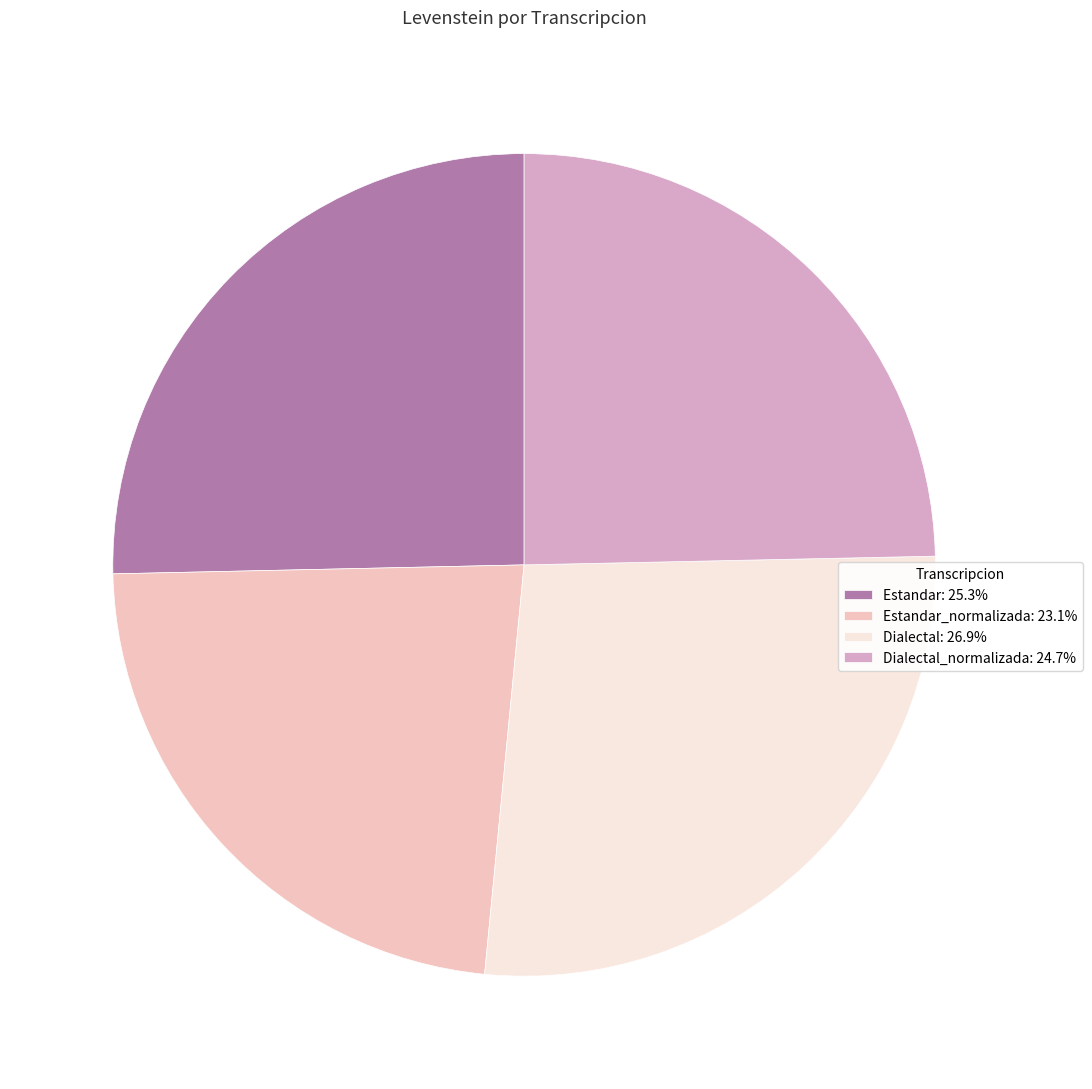

What is the ratio of the value at Estandar: 25.3% to the value at Estandar_normalizada: 23.1%?

1.1